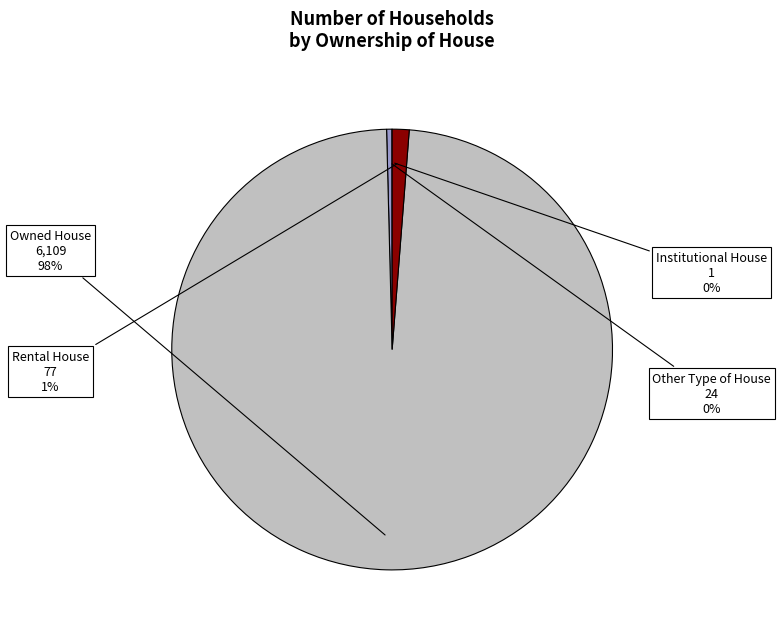

Does any single category account for the majority?

Yes